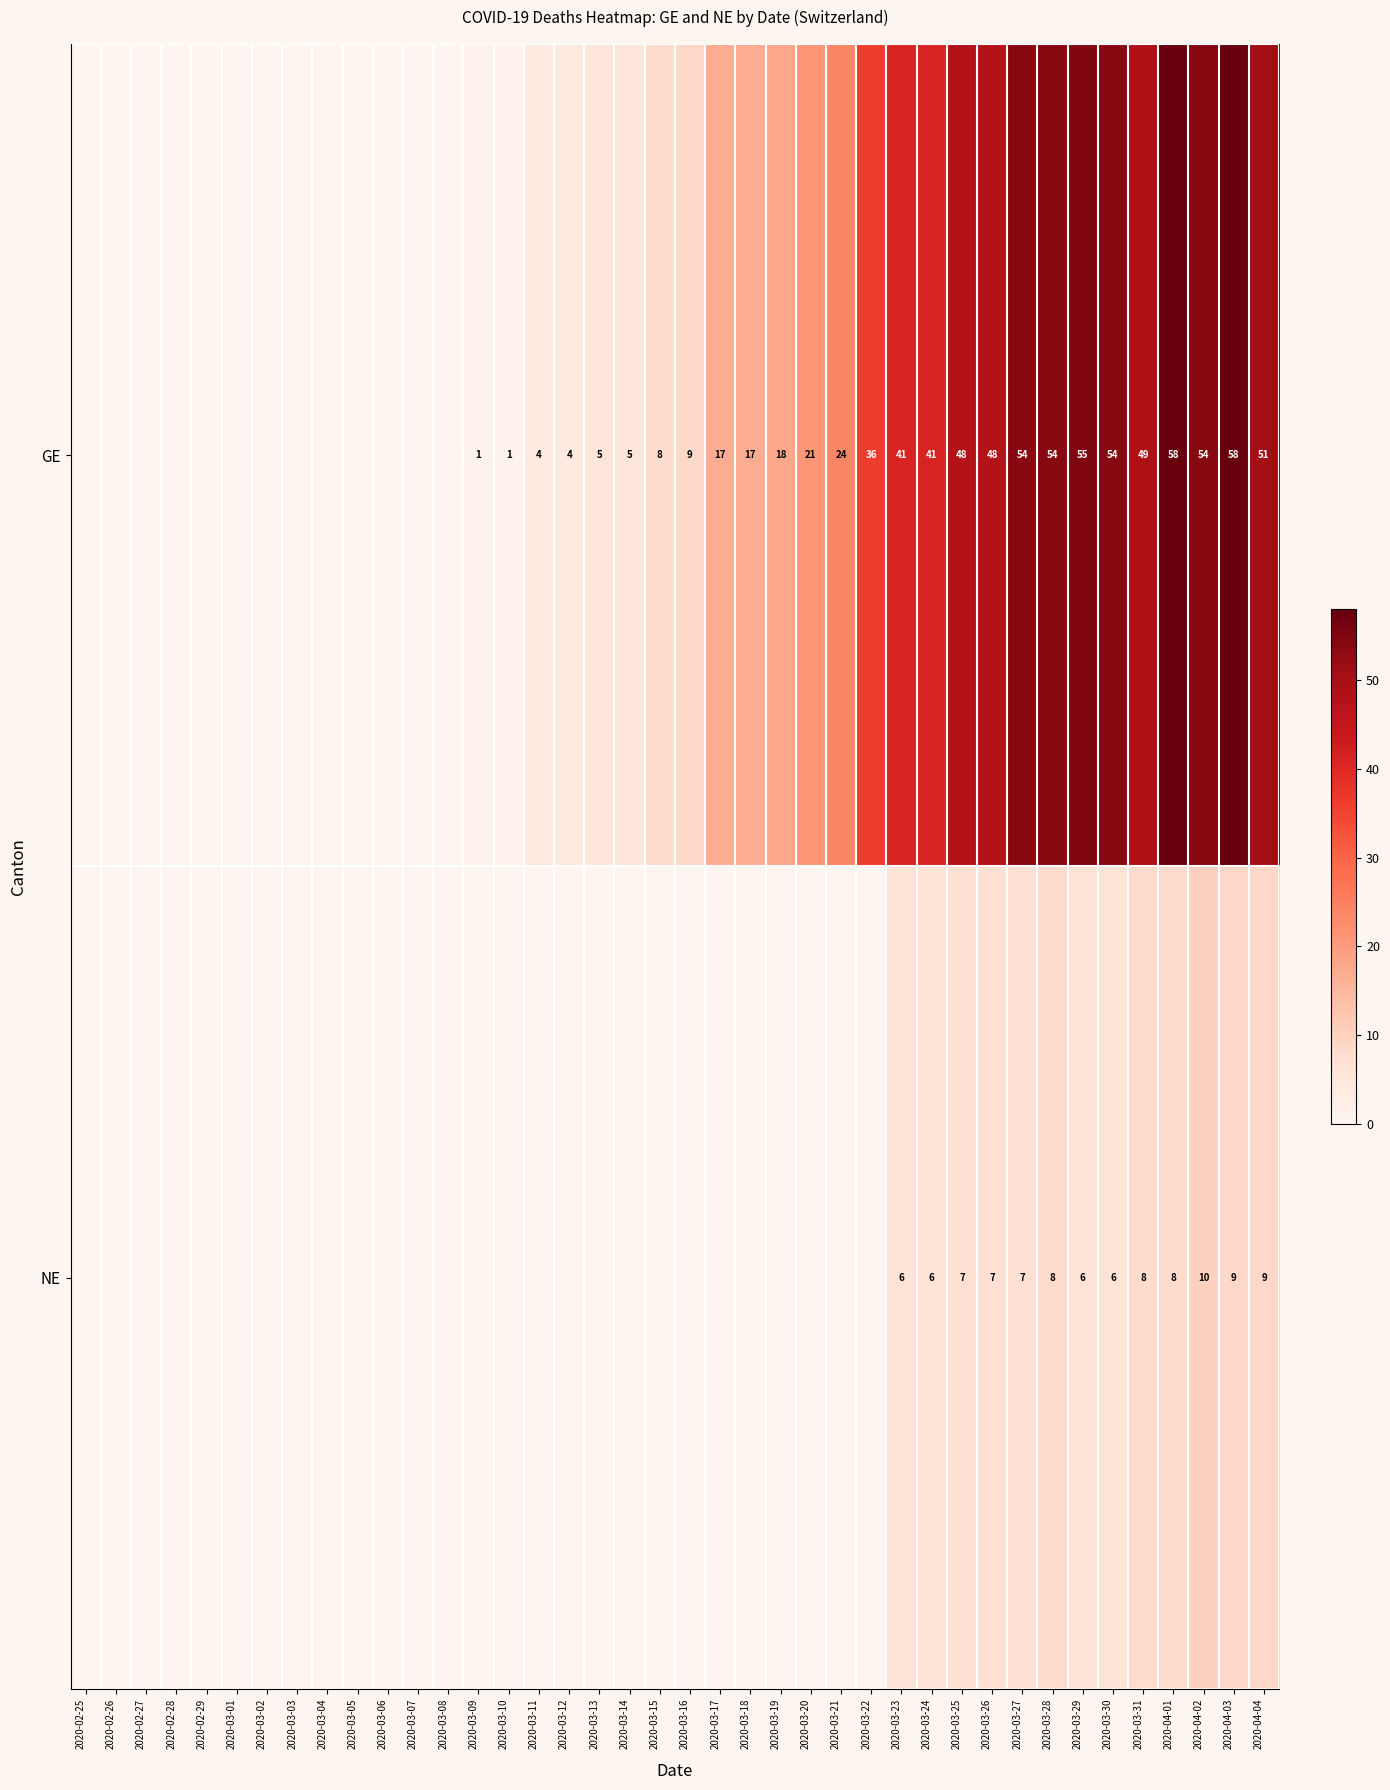

Which has a higher value, 2020-03-23 or 2020-03-25?

2020-03-25